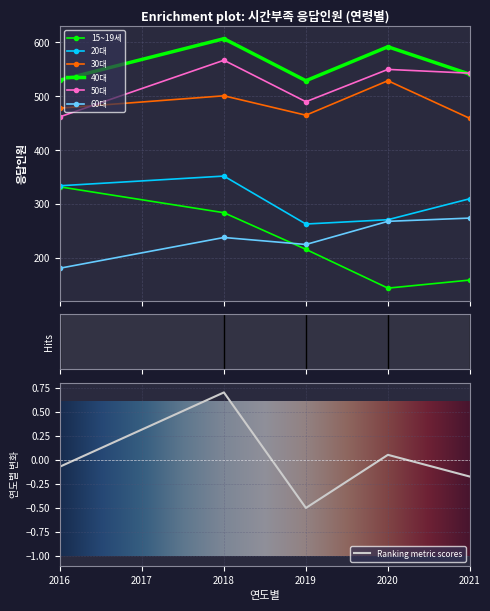

How many values in the 40대 series exceed 541?

2